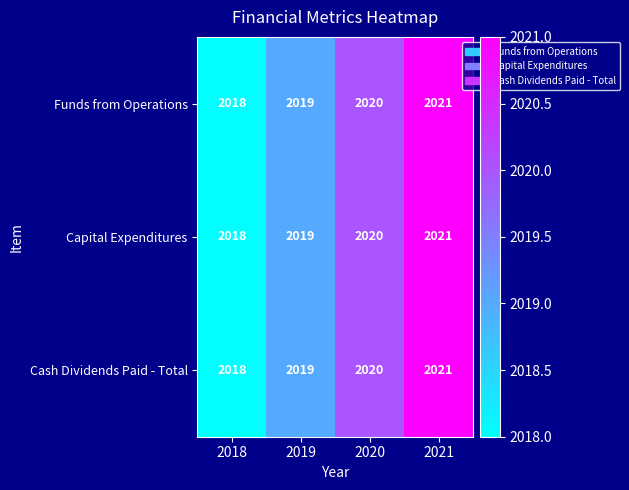

How many distinct data groups are displayed?

3